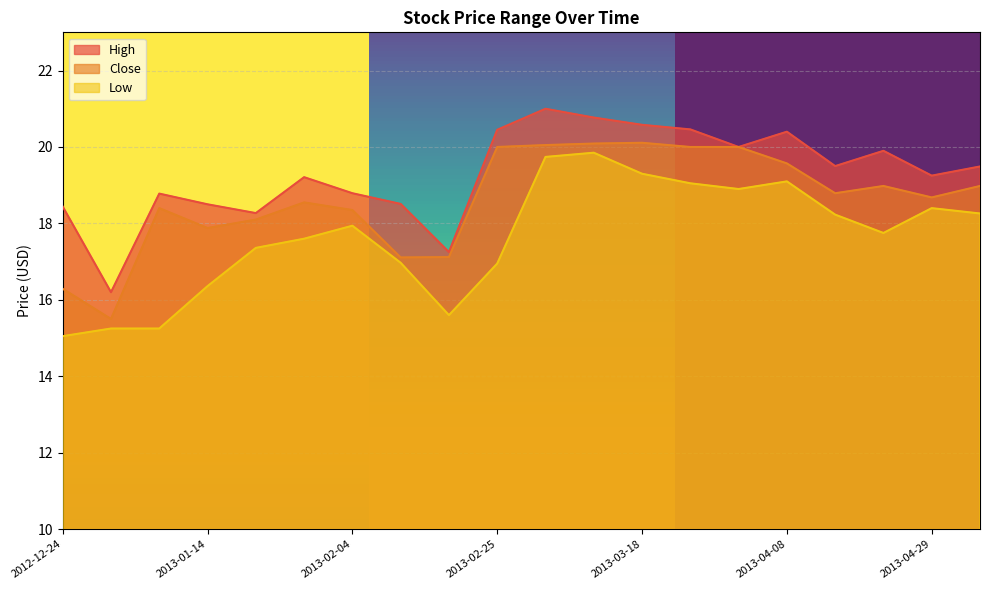

Is the value of High at 2013-05-06 greater than the value of Low at 2013-04-22?

Yes